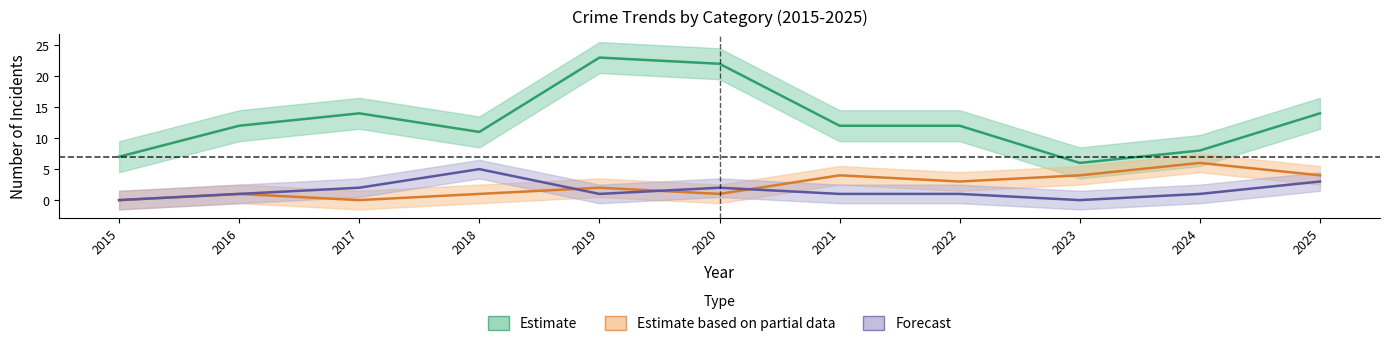

Which series has the largest range (max minus min)?

Estimate